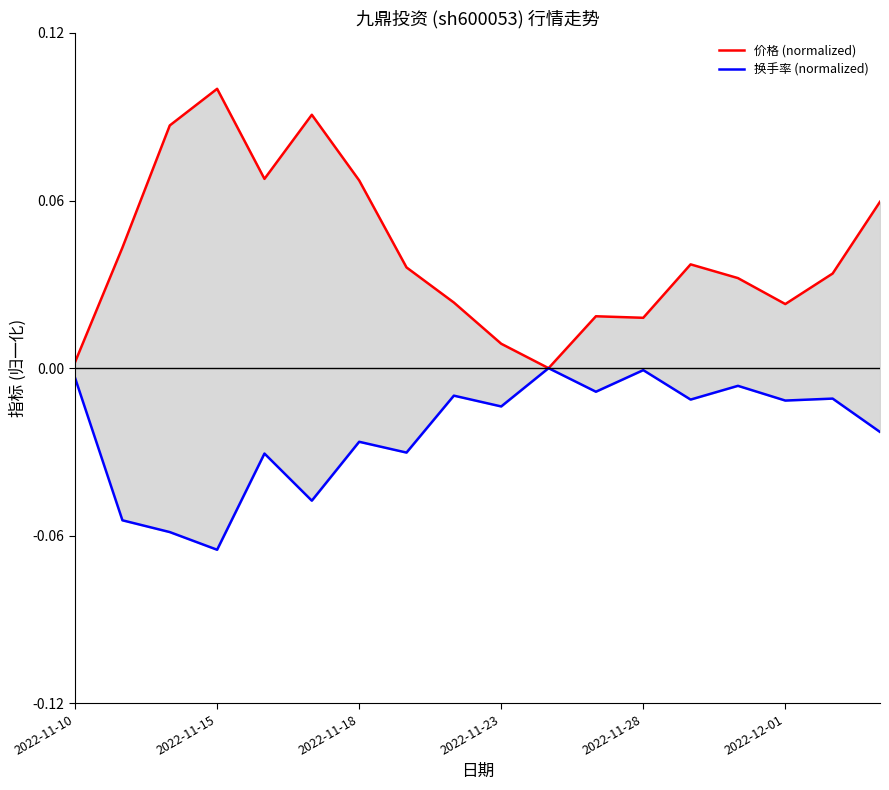

How many lines are shown in the chart?

2